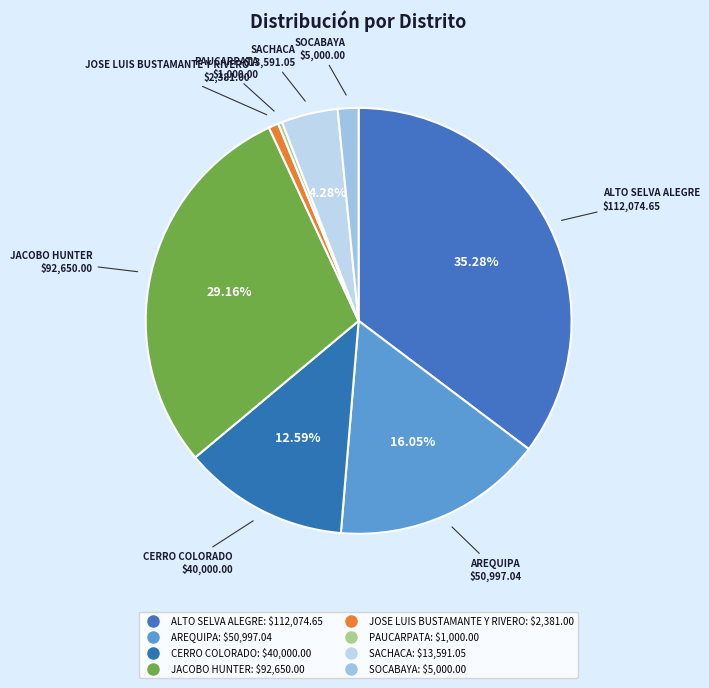

Approximately how many times larger is the value at JACOBO HUNTER compared to AREQUIPA?

1.8